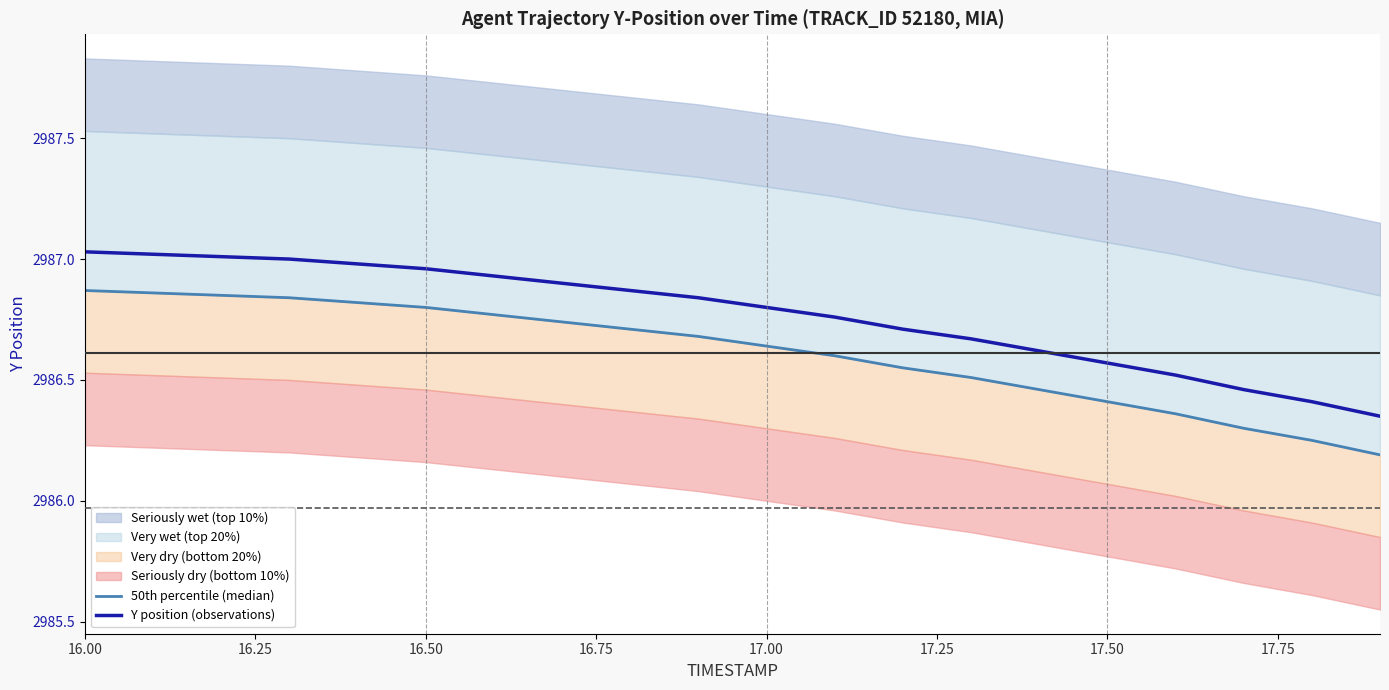

True or false: 50th percentile (median) and Y position (observations) intersect in this chart.

False